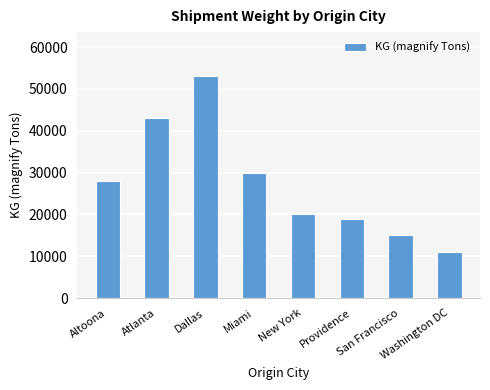

At which category does the chart reach its peak across all series?

Dallas